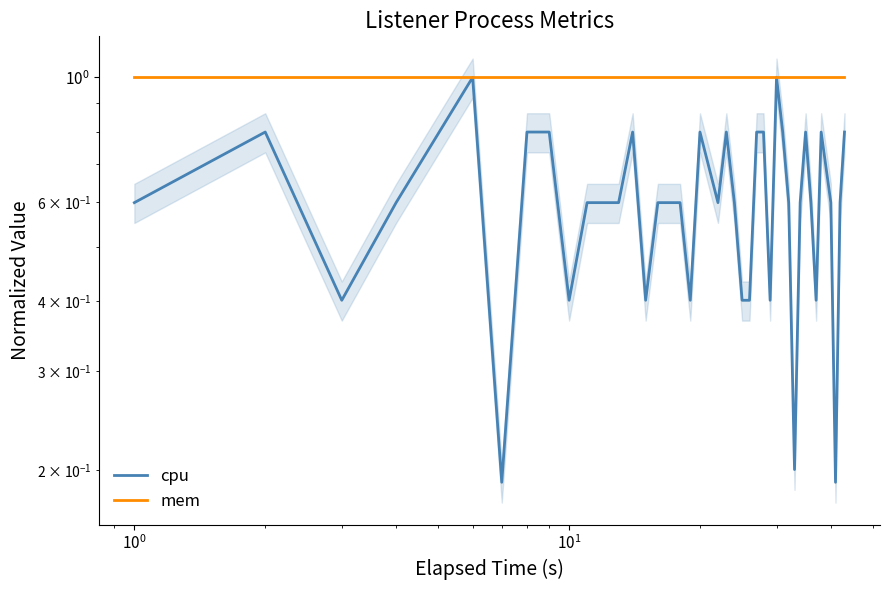

Reading right to left, extract all data points from this chart.

cpu: 0.8	0.6	0.2	0.6	0.8	0.4	0.6	0.8	0.6	0.2	0.6	0.8	1.0	0.4	0.8	0.8	0.4	0.4	0.6	0.8	0.6	0.8	0.4	0.6	0.6	0.6	0.4	0.8	0.6	0.6	0.6	0.4	0.8	0.8	0.2	1.0	0.6	0.4	0.8	0.6
mem: 1.0	1.0	1.0	1.0	1.0	1.0	1.0	1.0	1.0	1.0	1.0	1.0	1.0	1.0	1.0	1.0	1.0	1.0	1.0	1.0	1.0	1.0	1.0	1.0	1.0	1.0	1.0	1.0	1.0	1.0	1.0	1.0	1.0	1.0	1.0	1.0	1.0	1.0	1.0	1.0